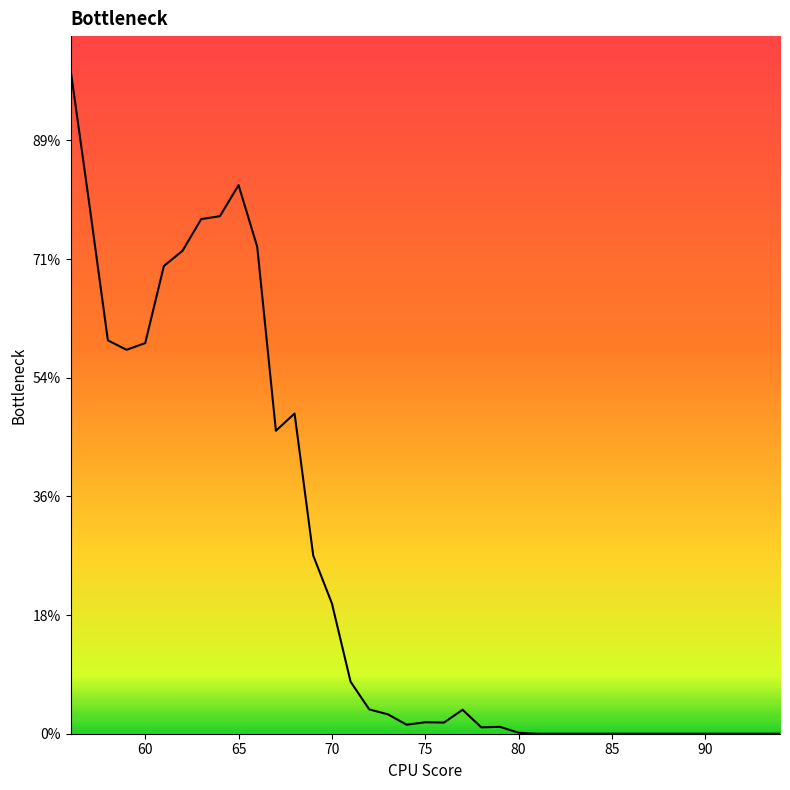

How many interior local peaks (higher than both neighbors) does the data have?

5